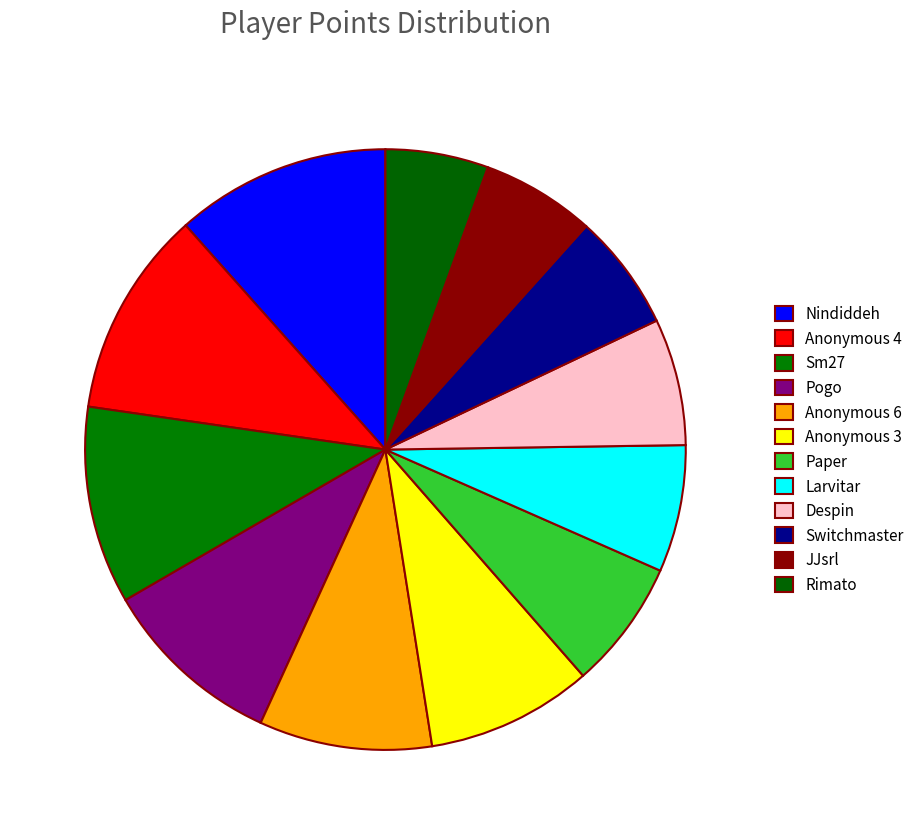

Does Paper account for over 50% of the chart?

No